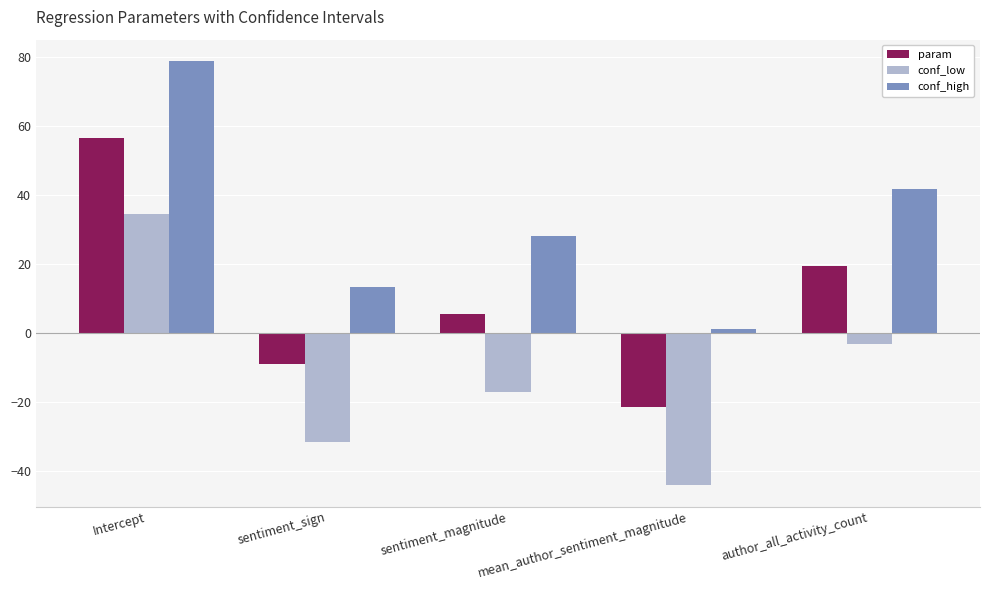

Reading left to right, transcribe all the data shown in this chart.

param: 56.7	-9.0	5.5	-21.6	19.4
conf_low: 34.5	-31.5	-17.0	-44.2	-3.0
conf_high: 78.9	13.5	28.1	1.1	41.8